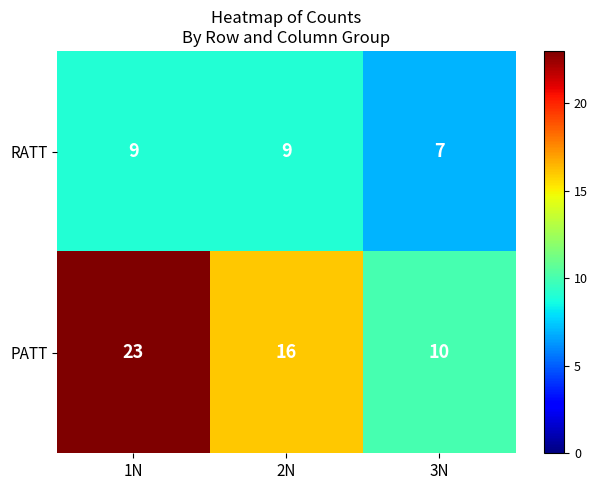

What is the sum of the RATT values at 2N and 1N?

18